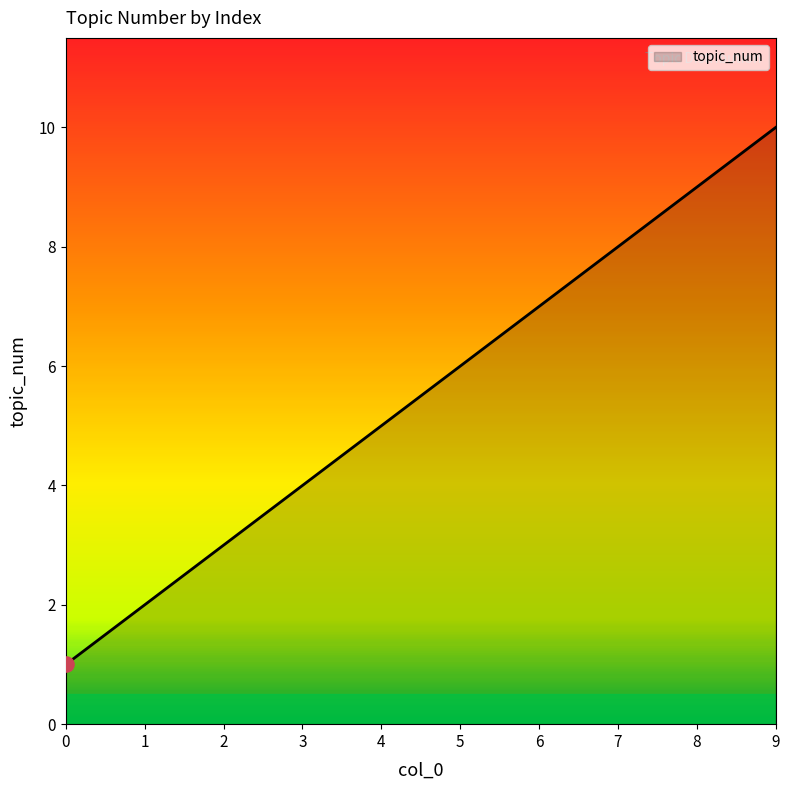

What is the change in value from 1 to 6?

+5